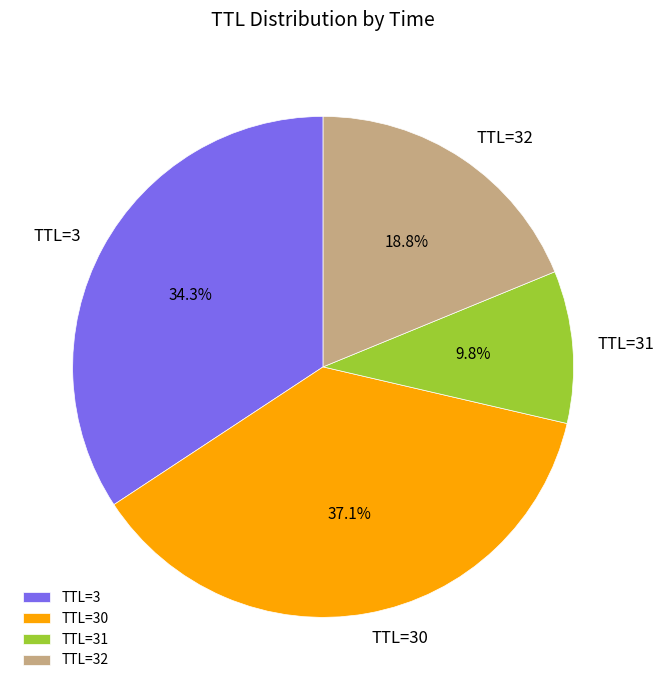

Is there any slice that represents more than half of the pie?

No